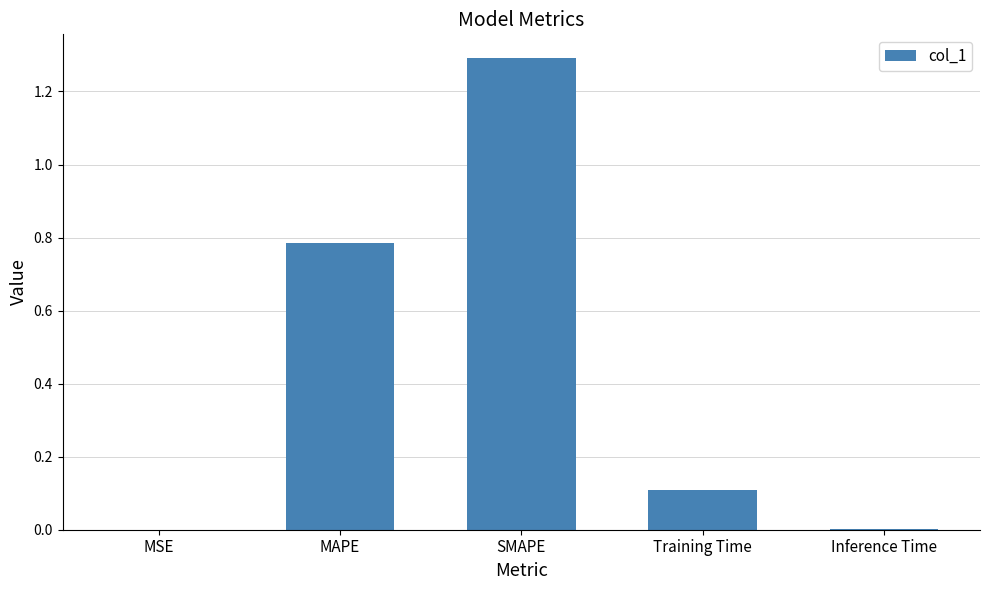

Are the bars horizontal?

No